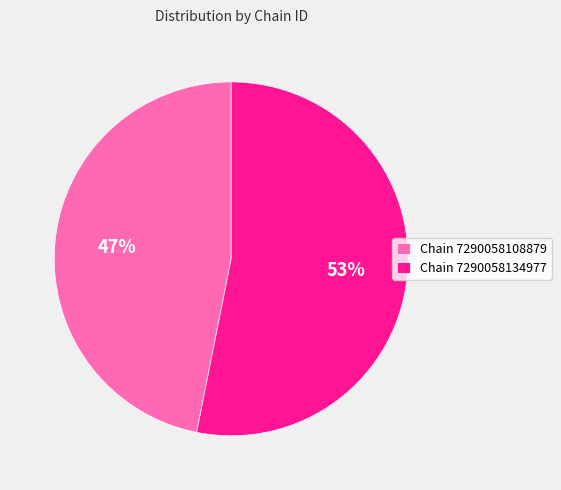

How many segments does this pie chart have?

2